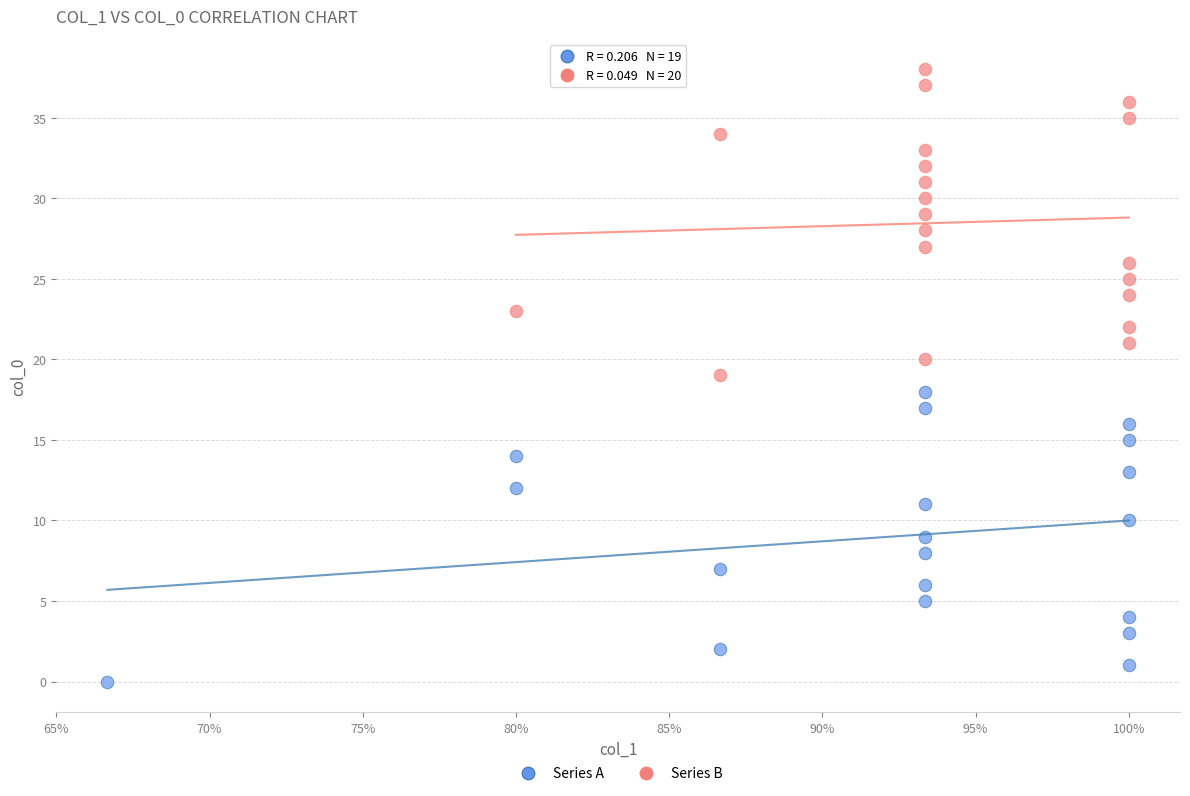

Which series contains the highest Y value?

Series B